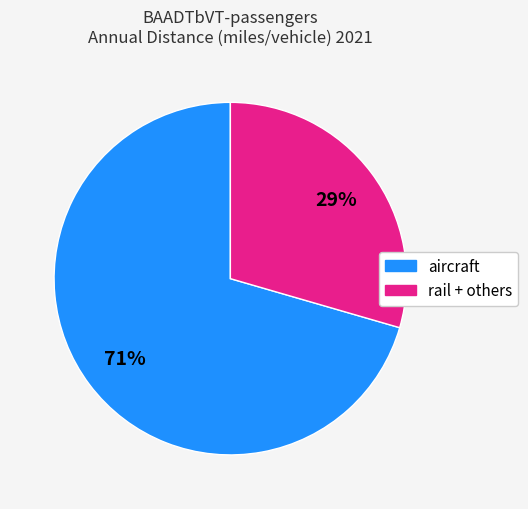

Do aircraft and rail + others together represent more than half of the pie?

Yes